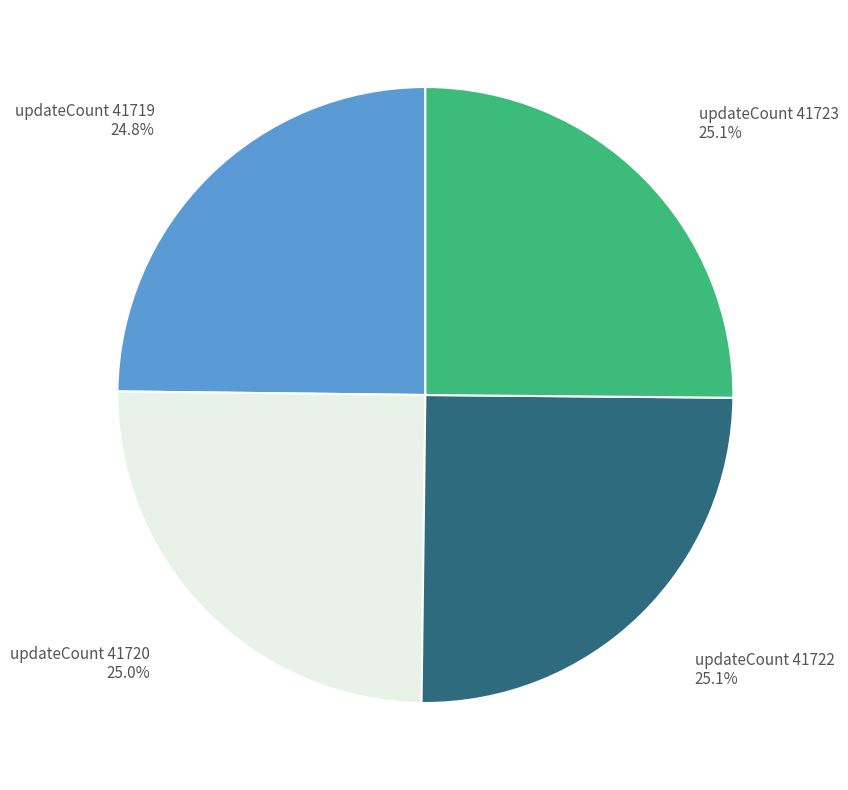

Does any single category account for the majority?

No